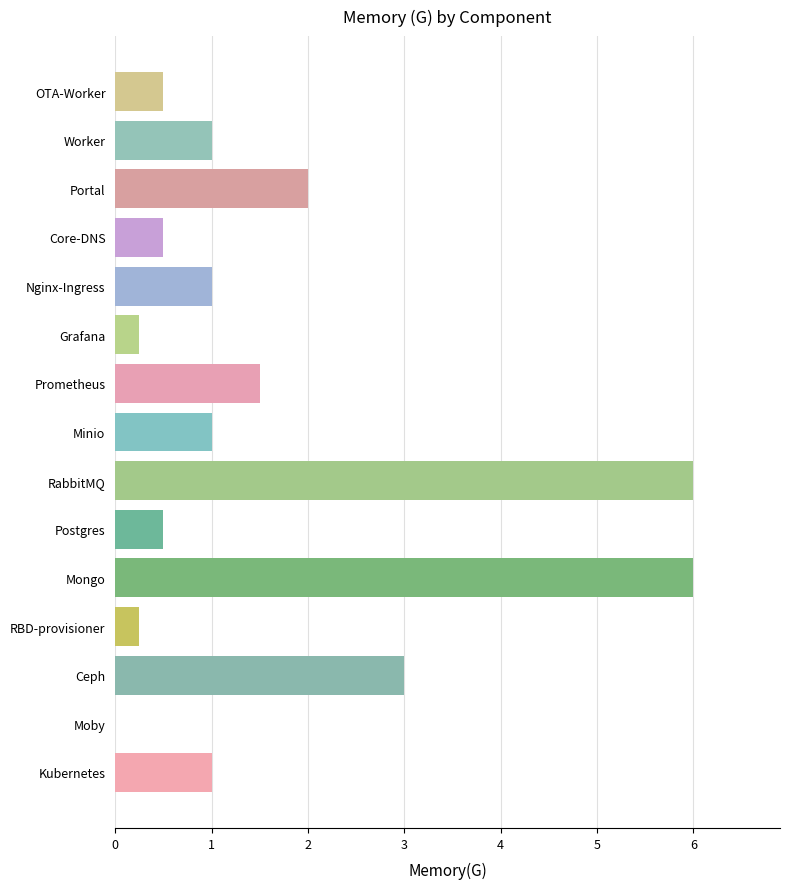

The chart shows a value of 1.0 at Worker. True or false?

True